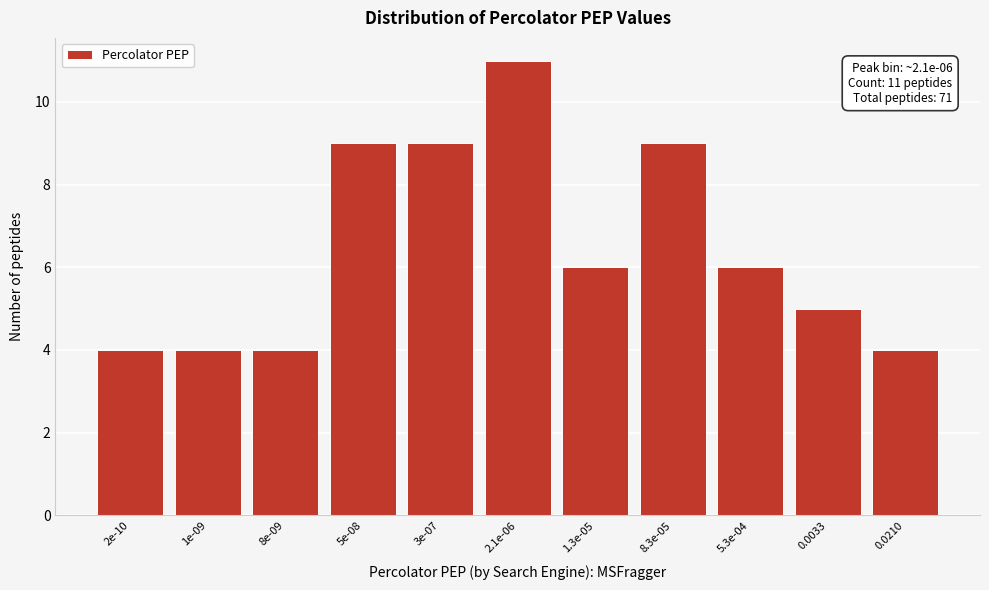

Reading left to right, list all the values displayed in this chart.

2e-10=4	1e-09=4	8e-09=4	5e-08=9	3e-07=9	2.1e-06=11	1.3e-05=6	8.3e-05=9	5.3e-04=6	0.0033=5	0.0210=4